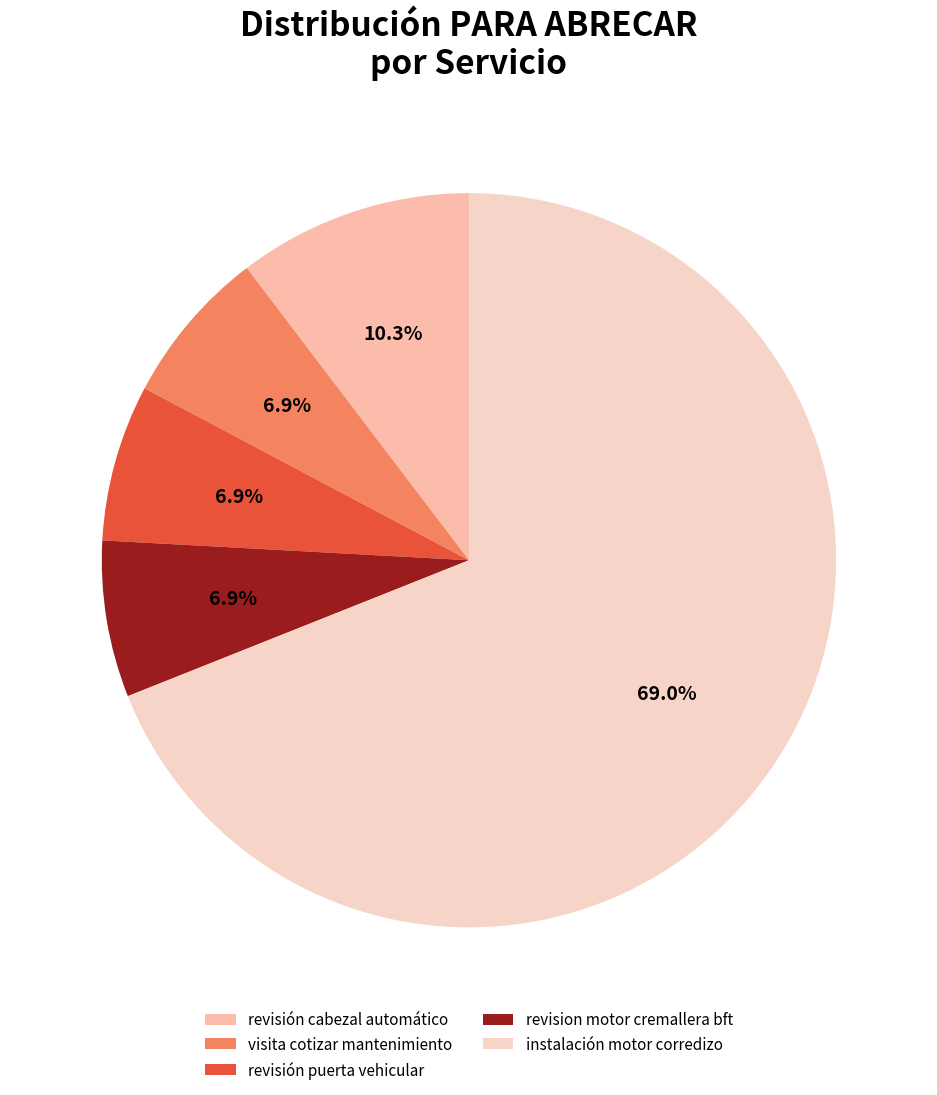

To the nearest percent, what is the average slice percentage?

20%